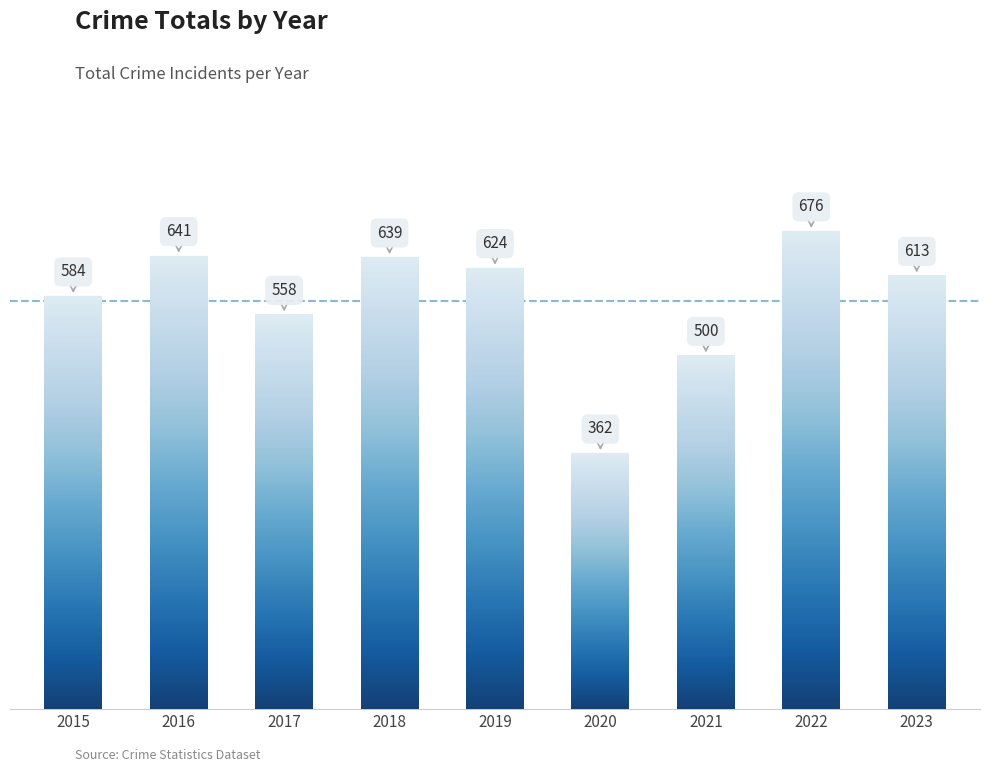

How many bars are there in total?

9